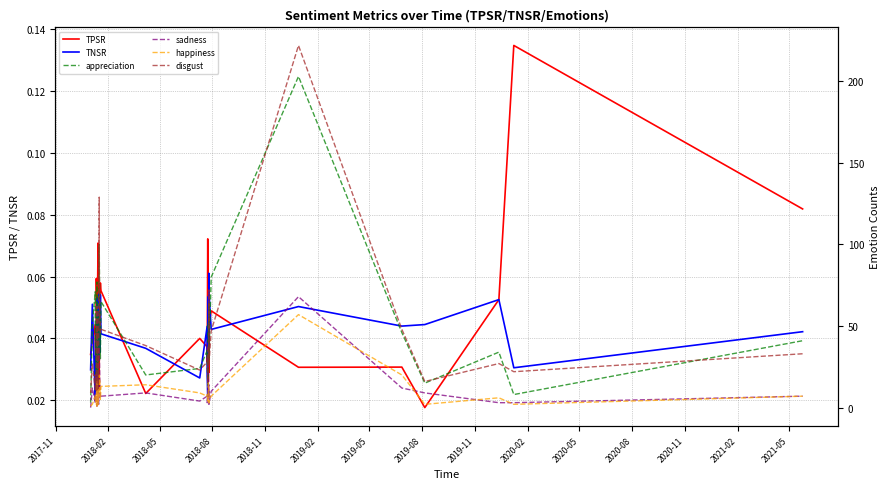

What is the sum of all sadness values?

383.0